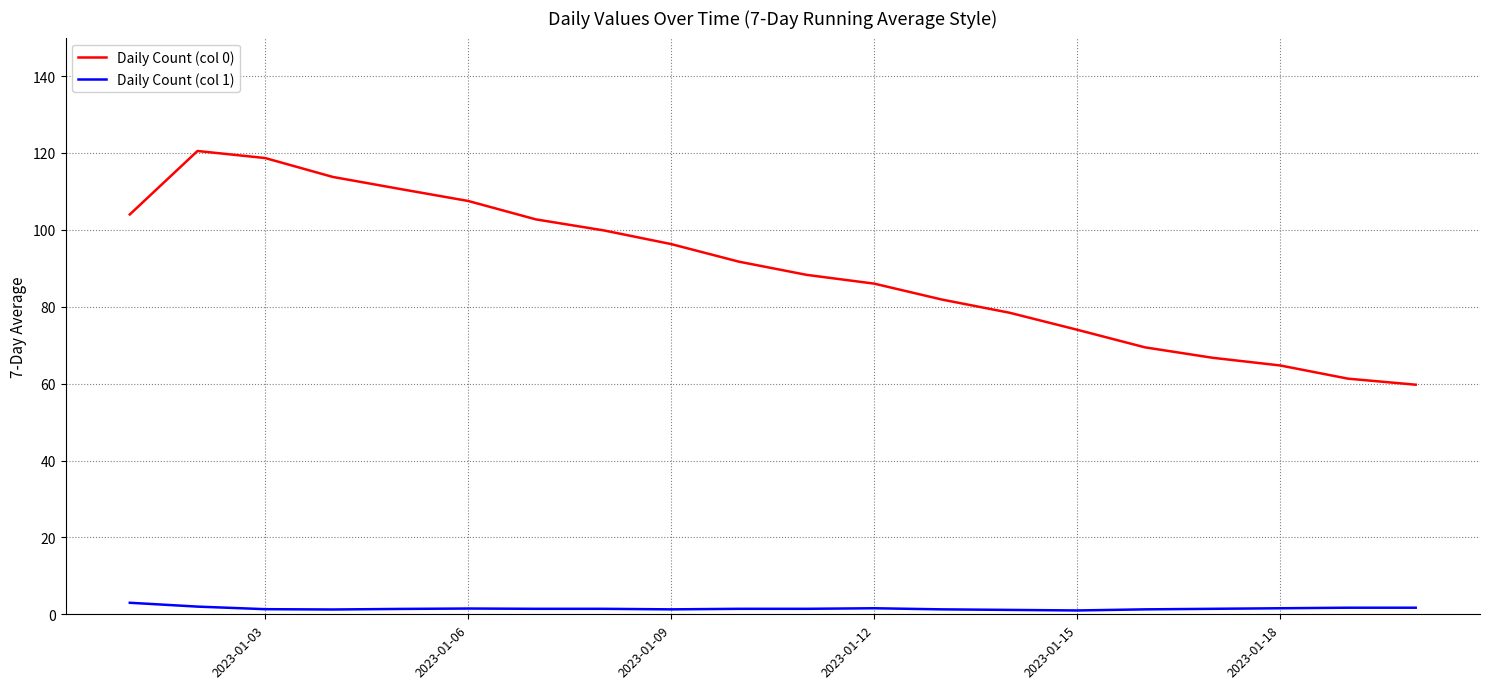

What is the average value of the Daily Count (col 0) series?

89.8